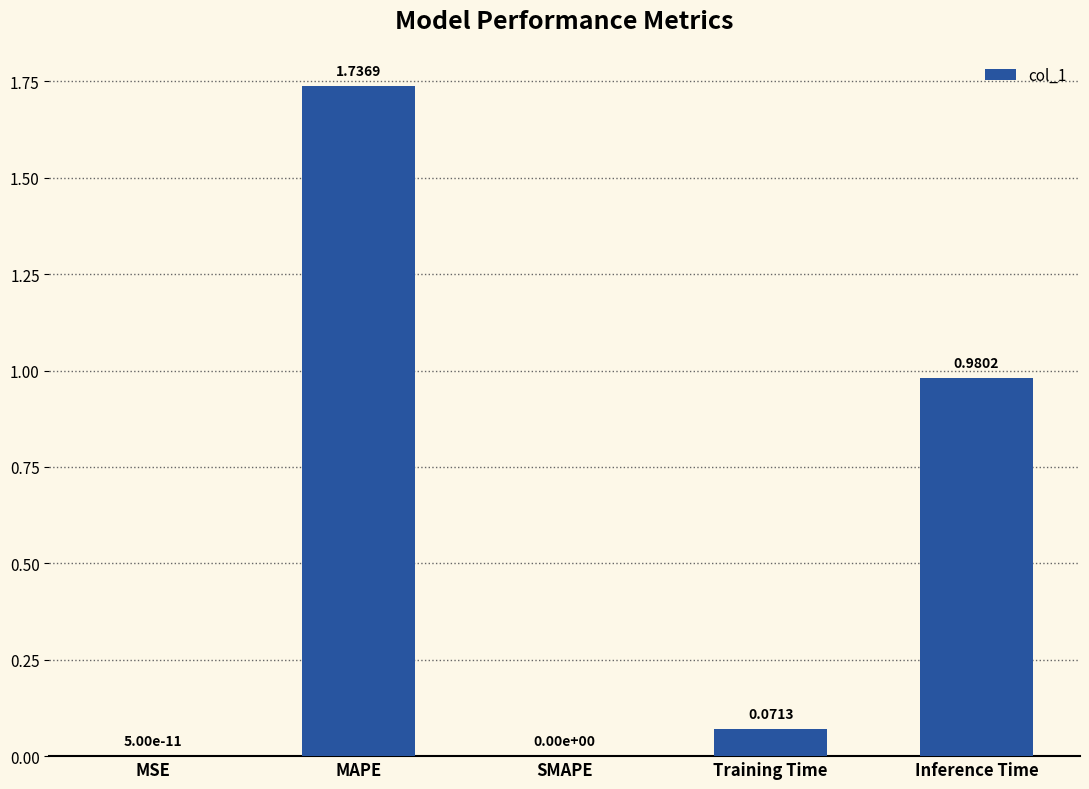

What is the change in value from MAPE to Inference Time?

-0.8